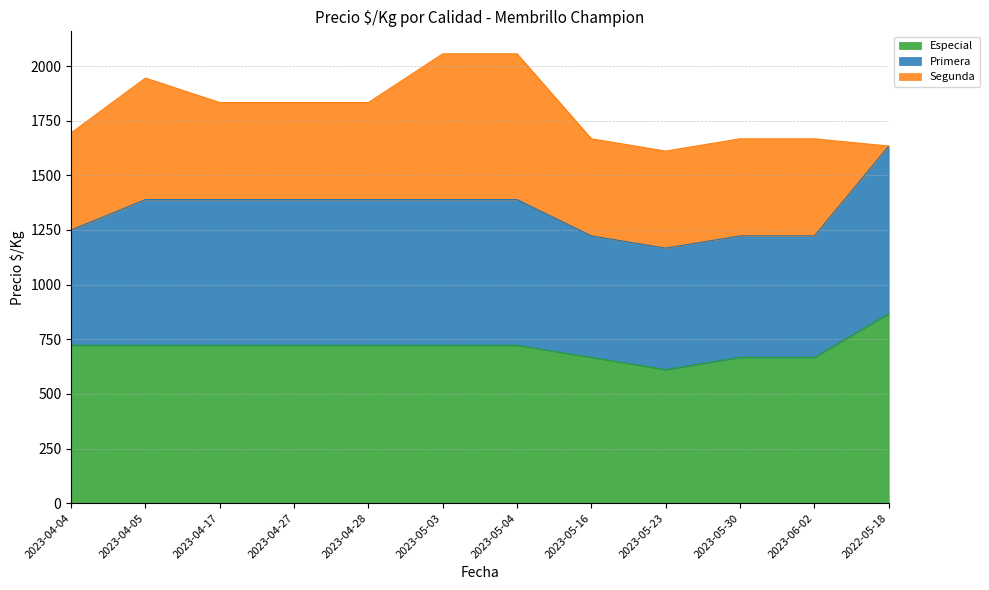

True or false: Especial and Primera cross at least once.

False